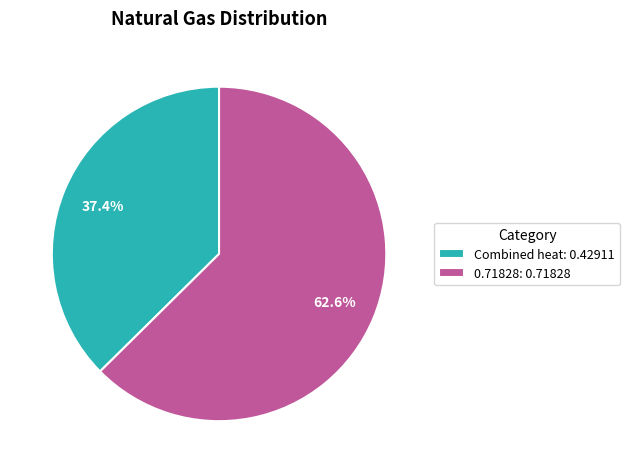

Is it true that Combined heat is 37% of the pie?

True